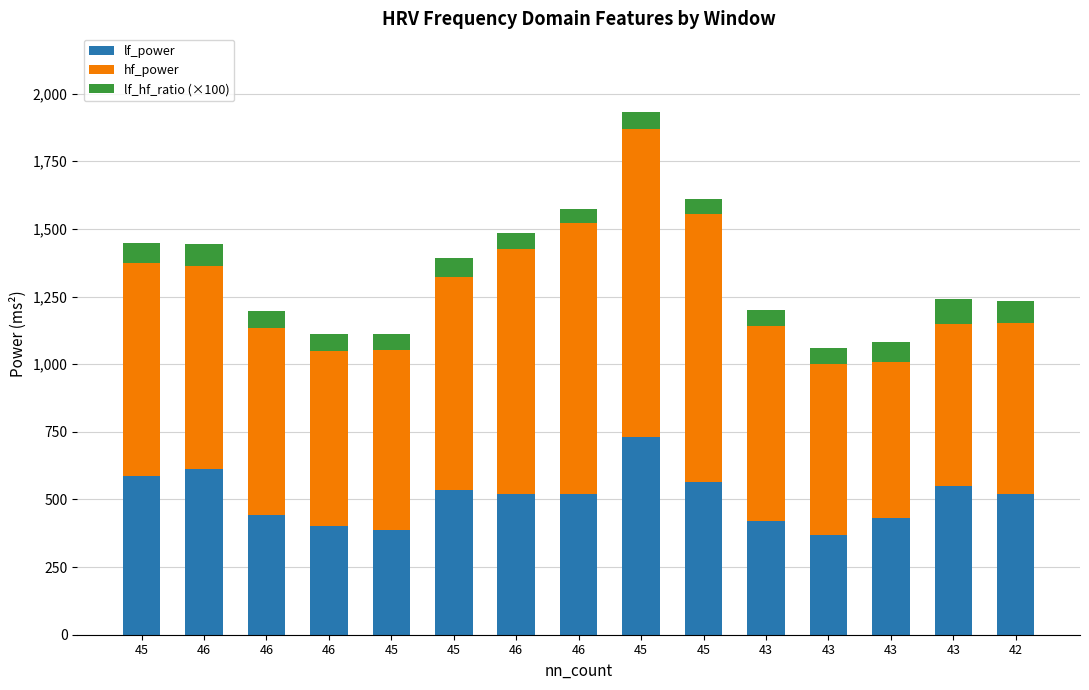

What is the difference between the second highest and minimum values in the lf_power series?

244.1